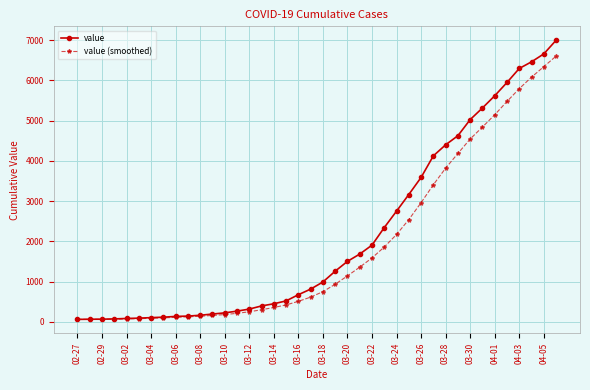

At how many categories does at least one series exceed 2838?

13